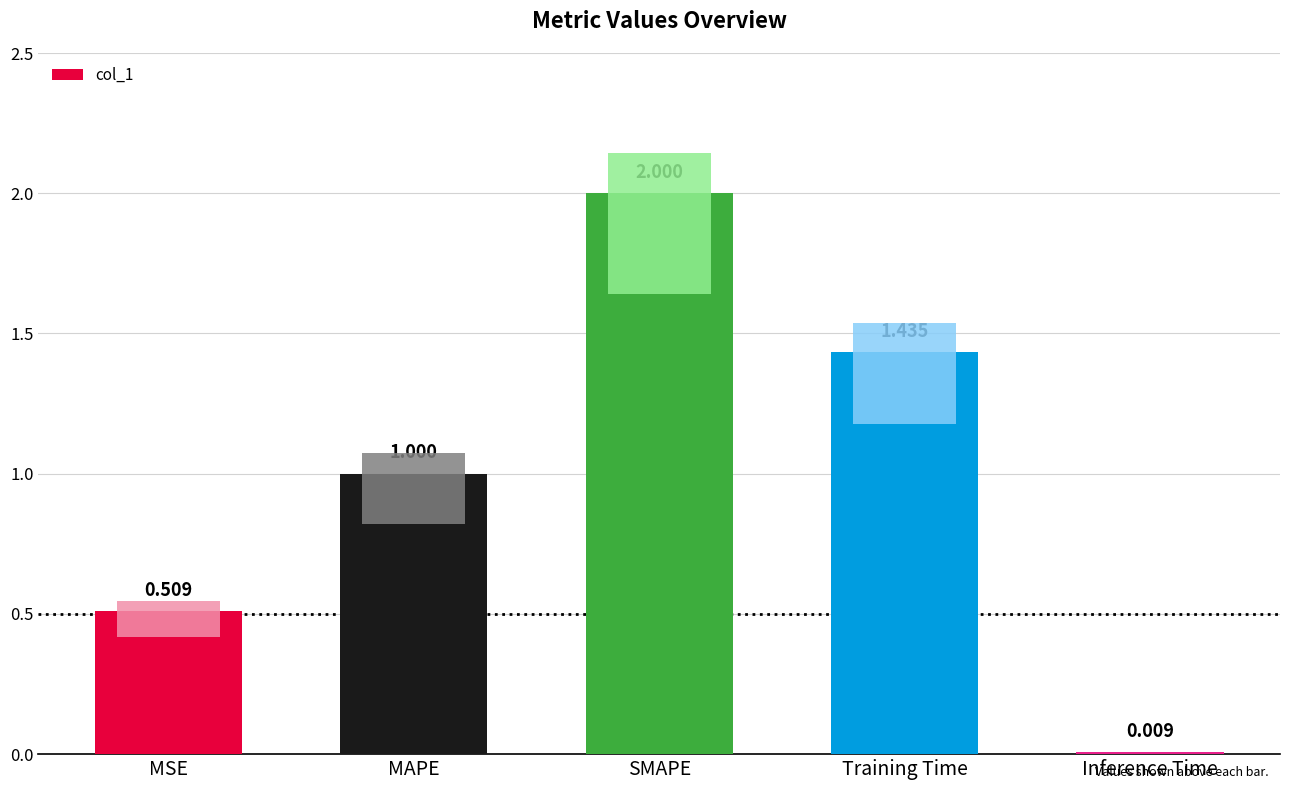

What is the sum of all values?

5.0